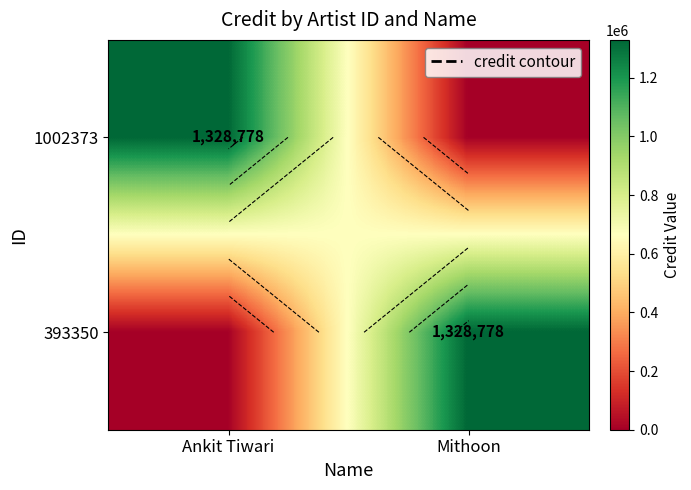

Rank the series at Ankit Tiwari from highest to lowest value.

1002373, 393350